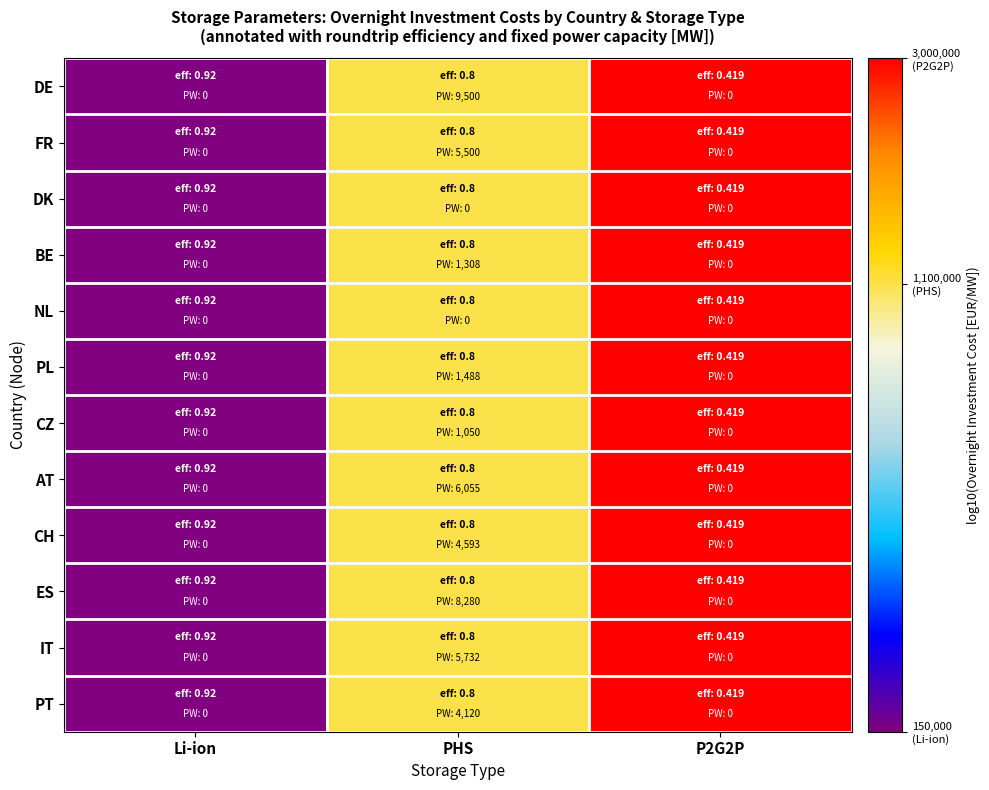

Reading left to right, list all the values displayed in this chart.

DE: Li-ion=5.2	PHS=6.0	P2G2P=6.5
FR: Li-ion=5.2	PHS=6.0	P2G2P=6.5
DK: Li-ion=5.2	PHS=6.0	P2G2P=6.5
BE: Li-ion=5.2	PHS=6.0	P2G2P=6.5
NL: Li-ion=5.2	PHS=6.0	P2G2P=6.5
PL: Li-ion=5.2	PHS=6.0	P2G2P=6.5
CZ: Li-ion=5.2	PHS=6.0	P2G2P=6.5
AT: Li-ion=5.2	PHS=6.0	P2G2P=6.5
CH: Li-ion=5.2	PHS=6.0	P2G2P=6.5
ES: Li-ion=5.2	PHS=6.0	P2G2P=6.5
IT: Li-ion=5.2	PHS=6.0	P2G2P=6.5
PT: Li-ion=5.2	PHS=6.0	P2G2P=6.5